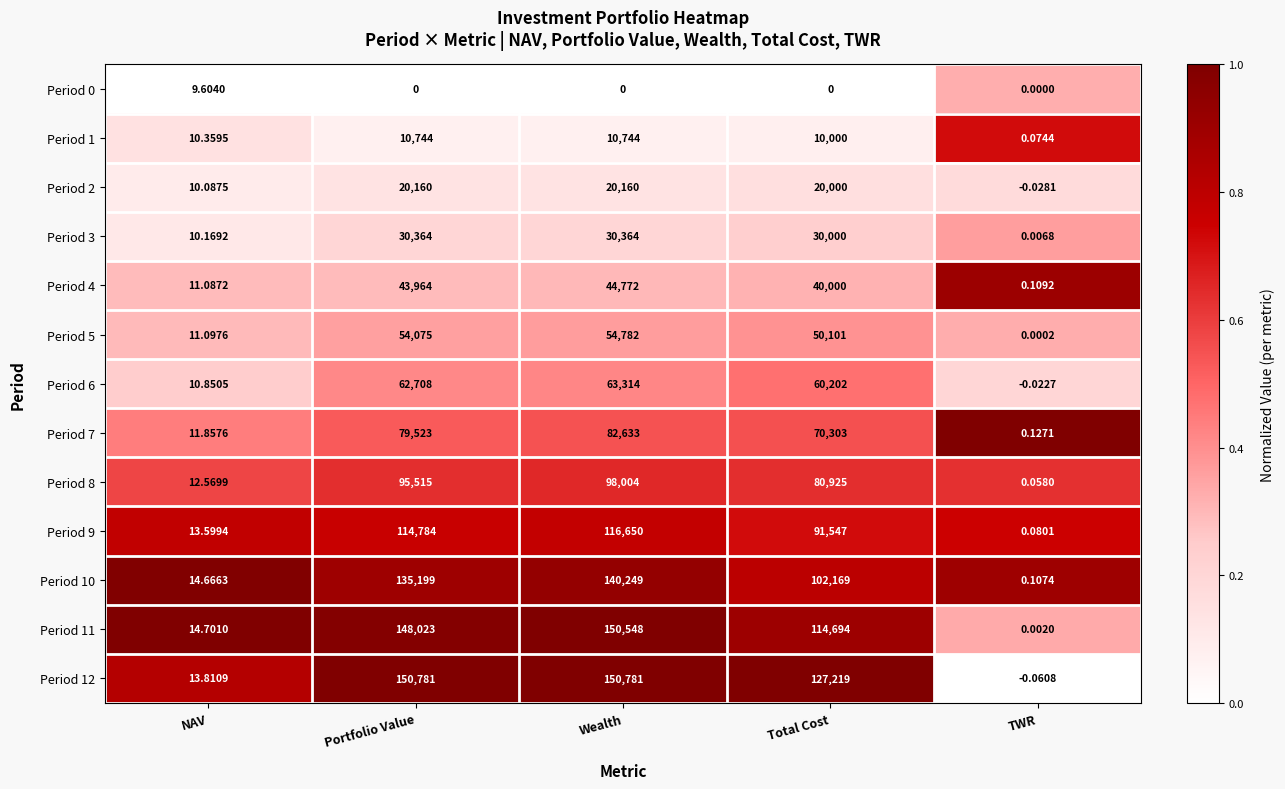

Where does the Period 8 series first go above 80925?

Portfolio Value